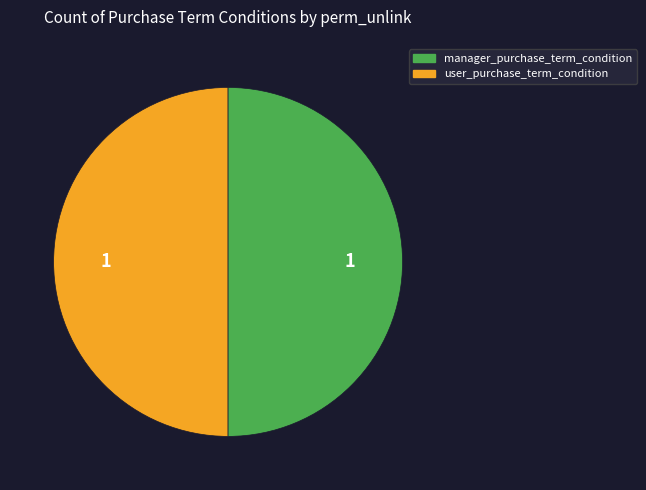

Count the number of slices in the pie.

2